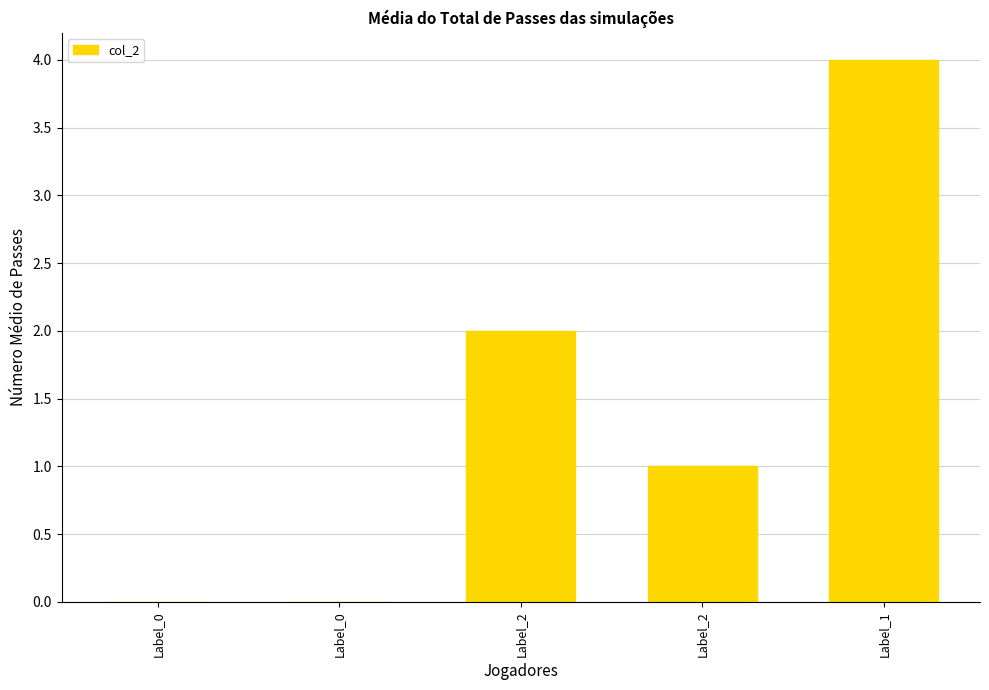

How many data points does each series have?

5